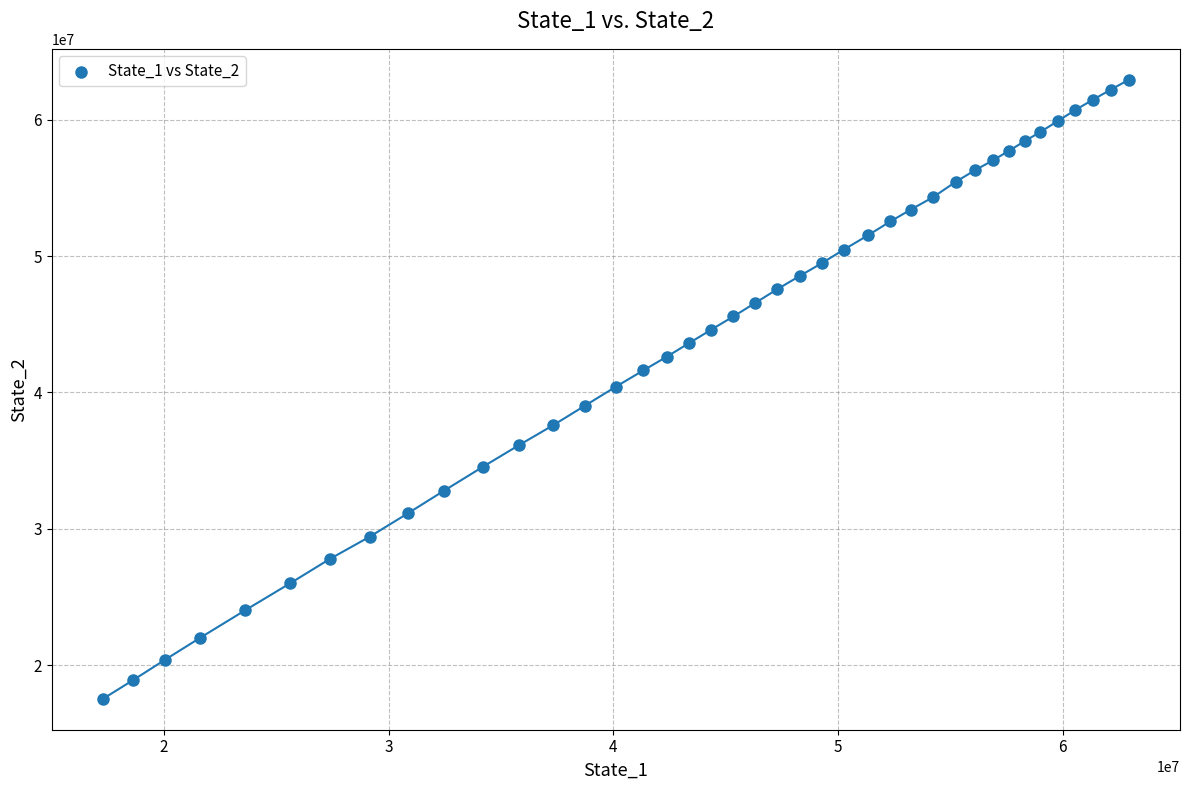

What is the range of X values (max minus min)?

45631116.7